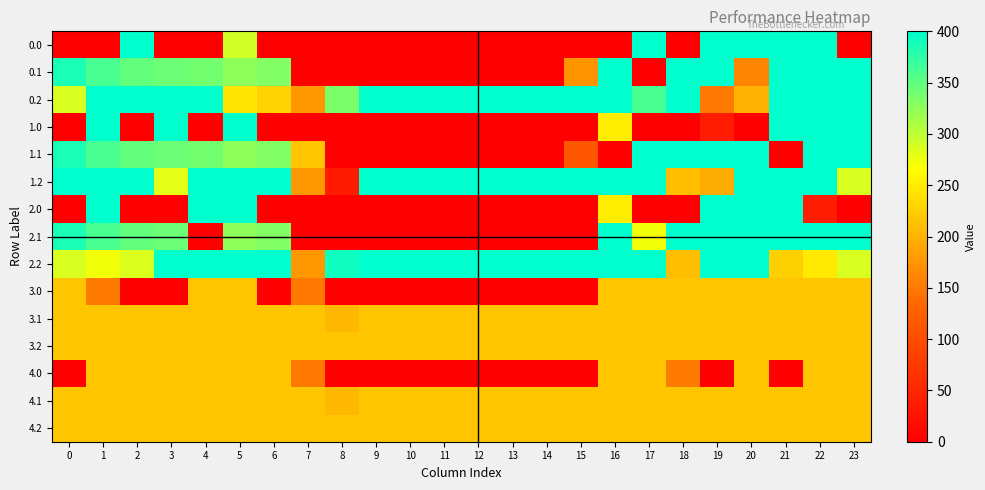

At which category is the sum across all series the highest?

5